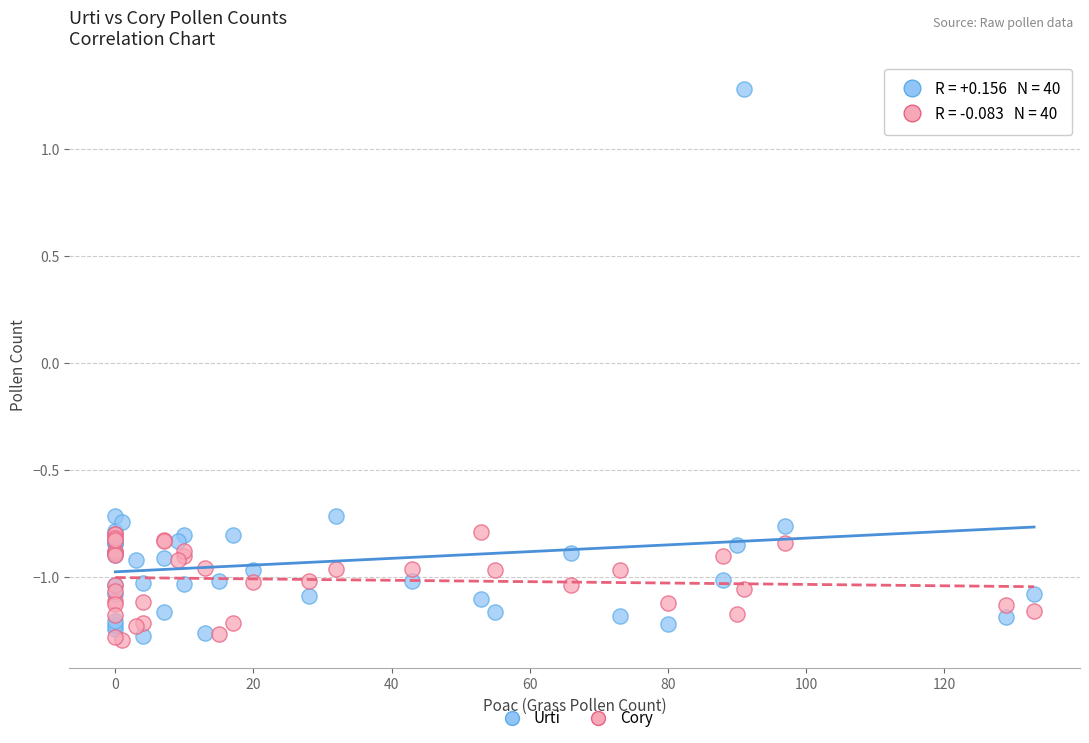

Which series has the widest spread of Y values?

Urti